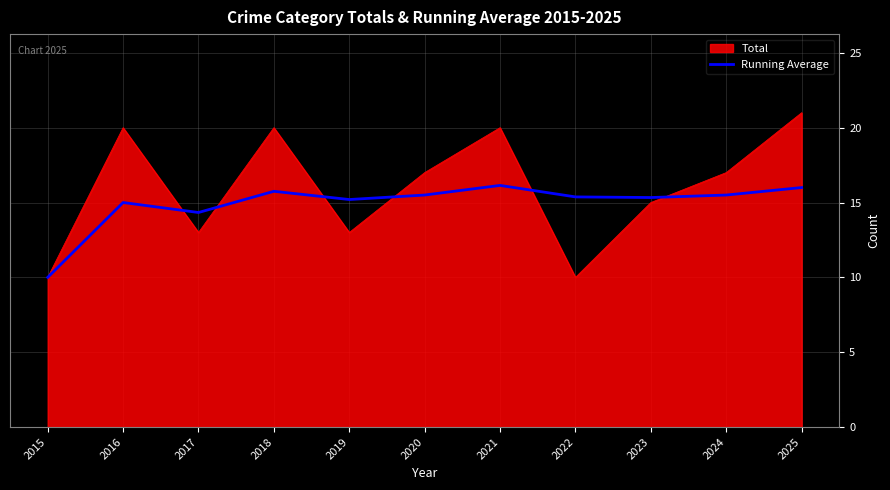

The Running Average series shows 14.3 at 2017. True or false?

True